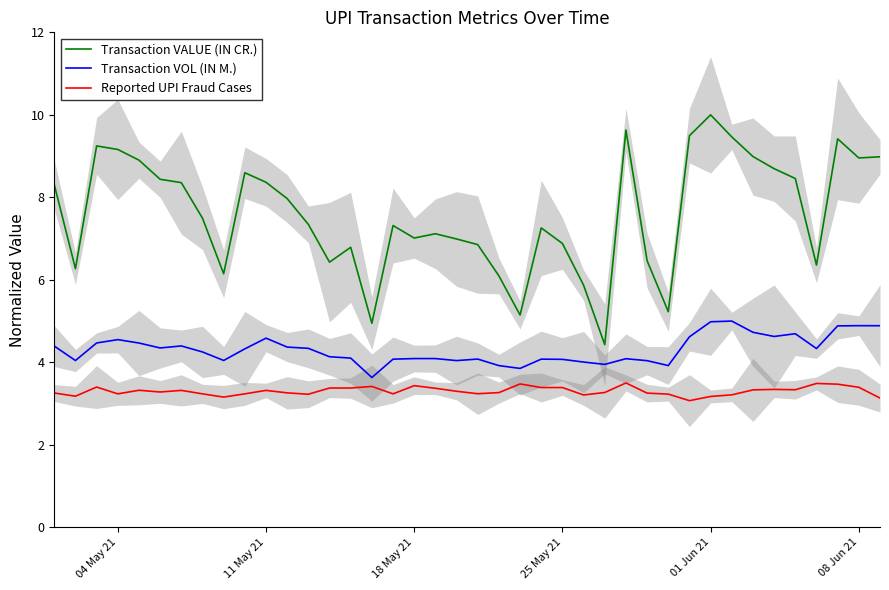

Rank the series by their maximum value, from lowest to highest.

Reported UPI Fraud Cases, Transaction VOL (IN M.), Transaction VALUE (IN CR.)